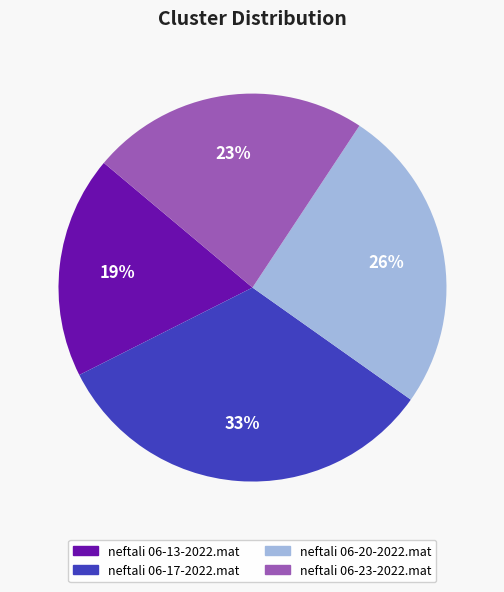

What is the largest slice in the pie chart?

neftali 06-17-2022.mat